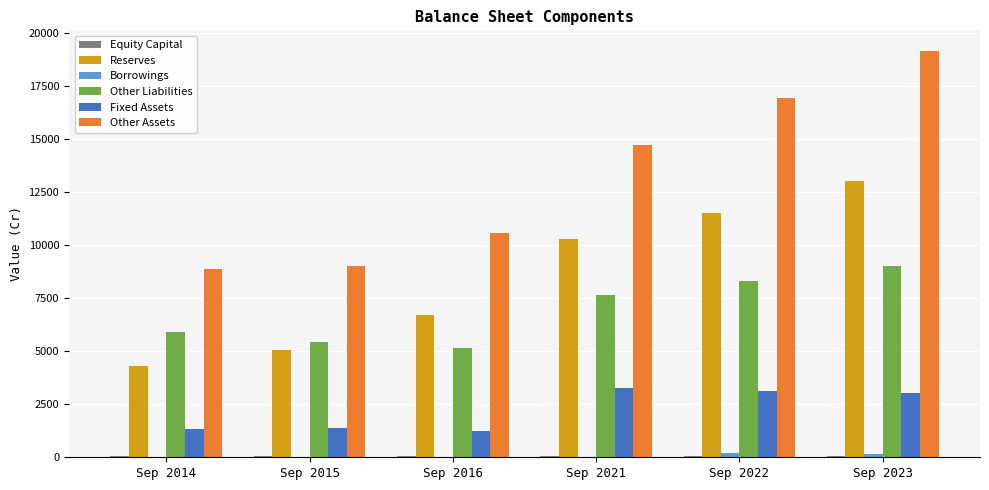

True or false: Other Assets has a value of 10570 at Sep 2016.

True